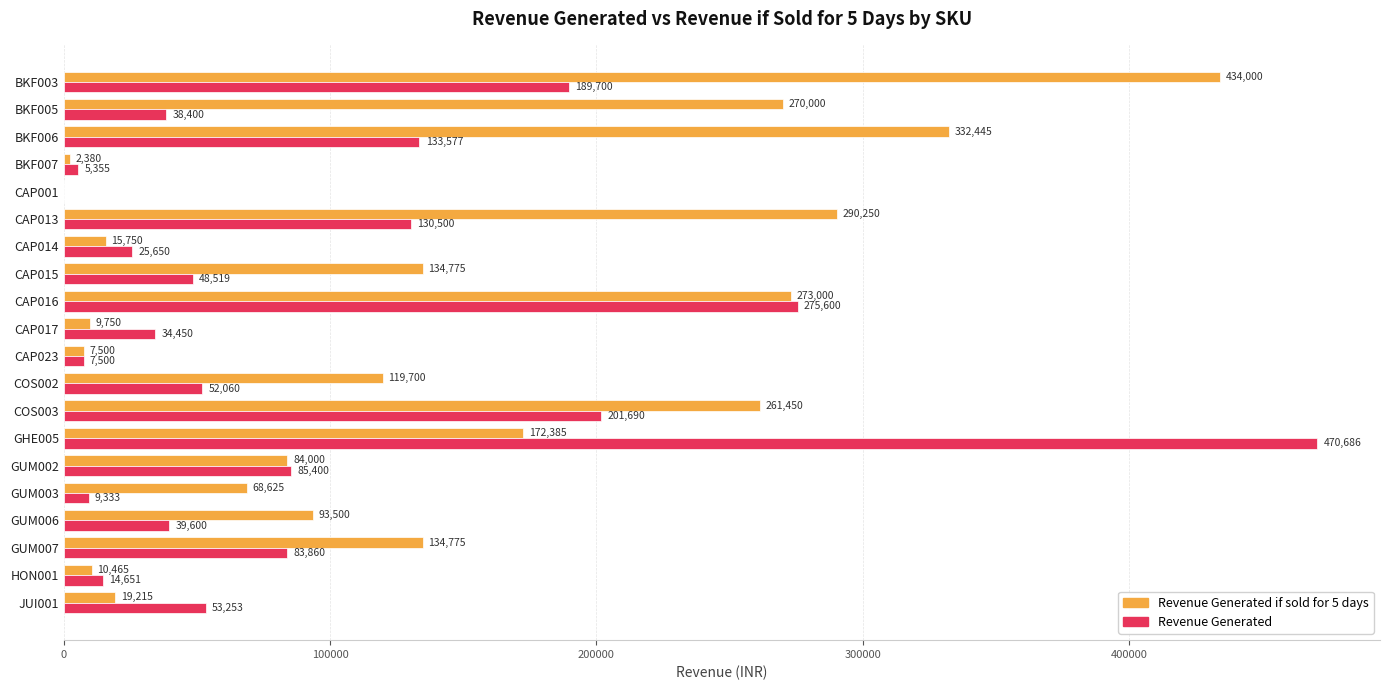

The Revenue Generated if sold for 5 days series shows -150495 at CAP001. True or false?

False